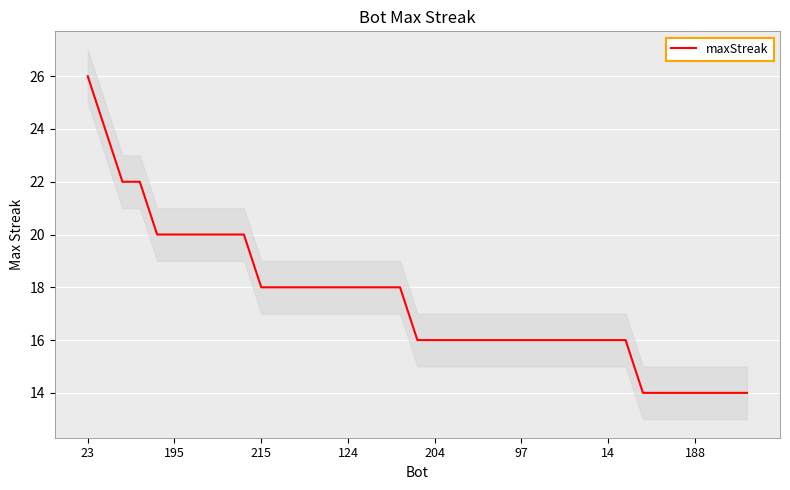

Does the chart display data point markers on the line(s)?

No